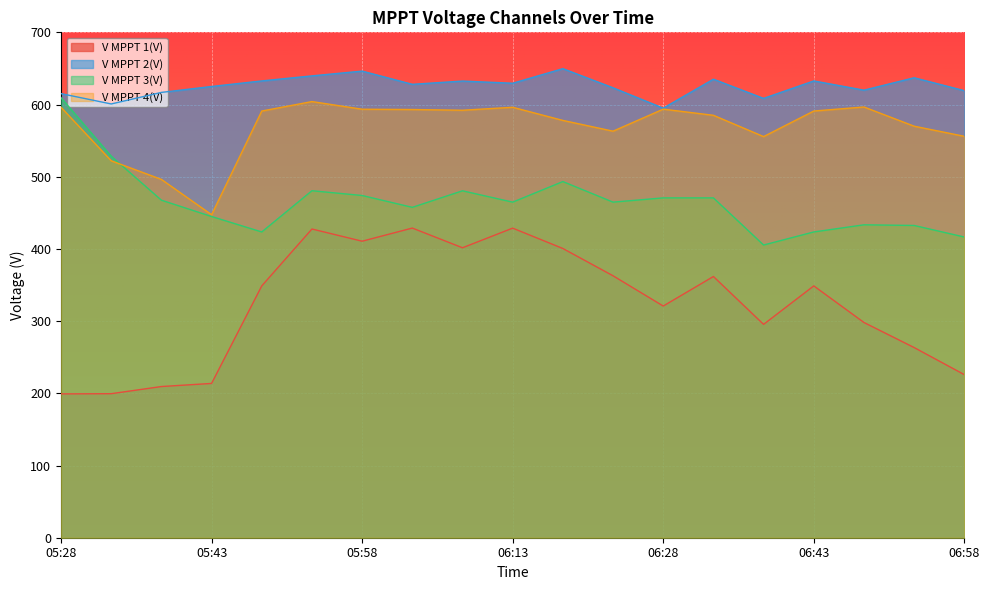

True or false: V MPPT 3(V) and V MPPT 1(V) intersect in this chart.

False